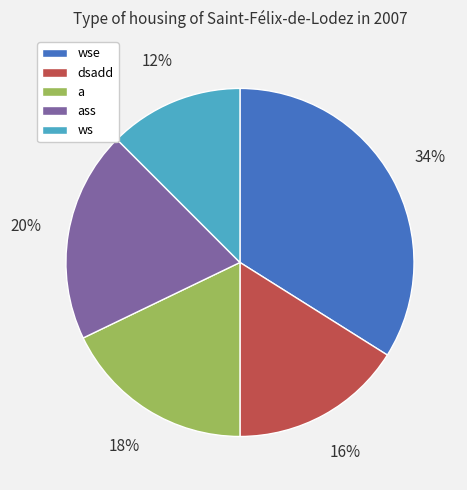

How many slices are in this pie chart?

5